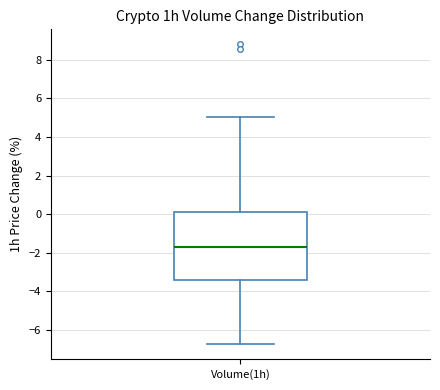

Where does the lower whisker of the box for Volume(1h) end on the y-axis? The values are not printed on the chart, so give them approximately, as read against the axis.

-6.8